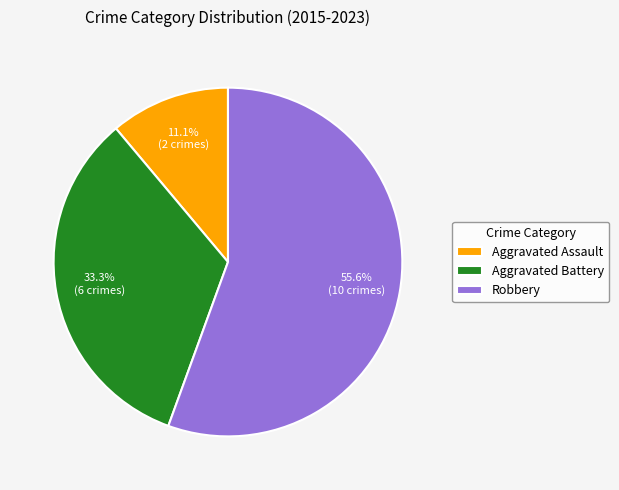

To the nearest percent, what is the difference between the Robbery and Aggravated Assault slice percentages?

44%